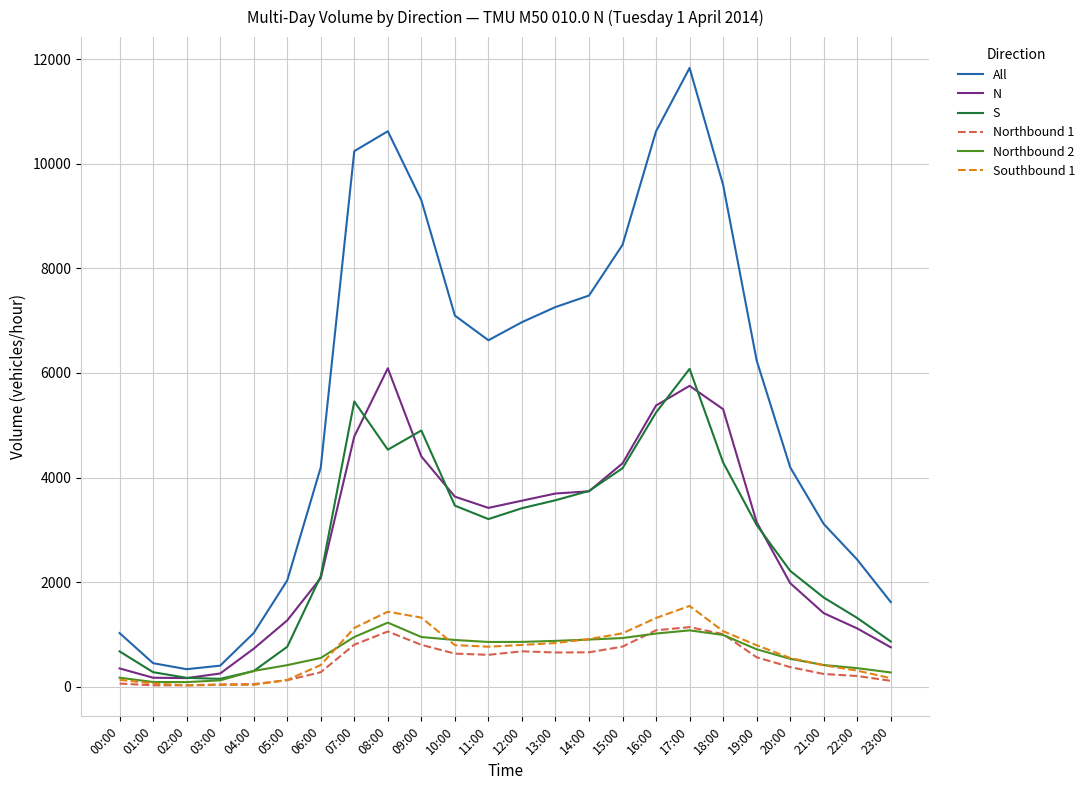

At which category is the sum across all series the highest?

17:00